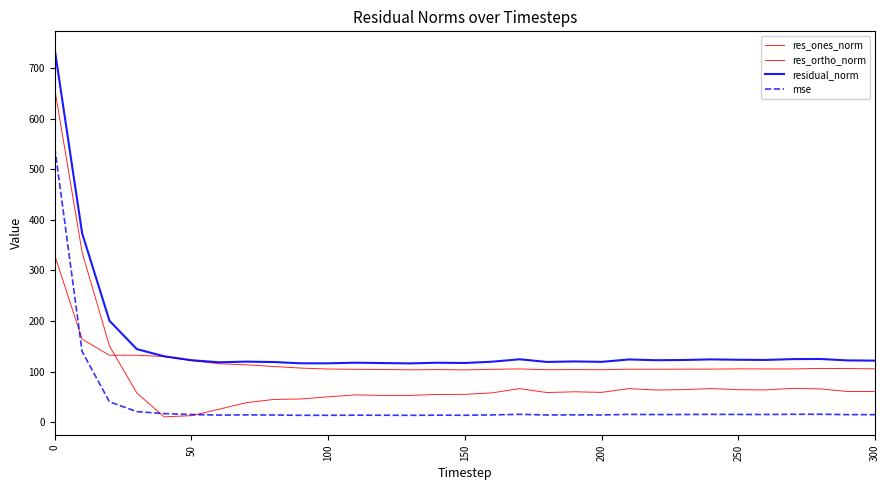

At which category does res_ones_norm reach its first local valley?

200